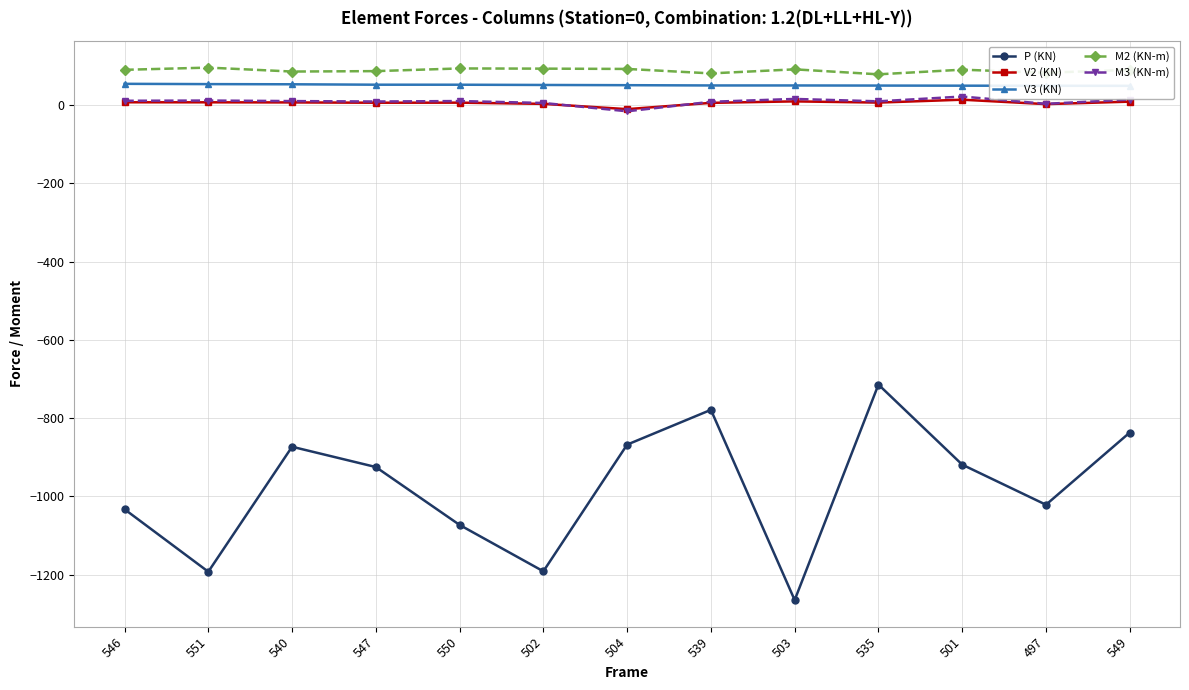

What is the label of the 11th point from the left?

501